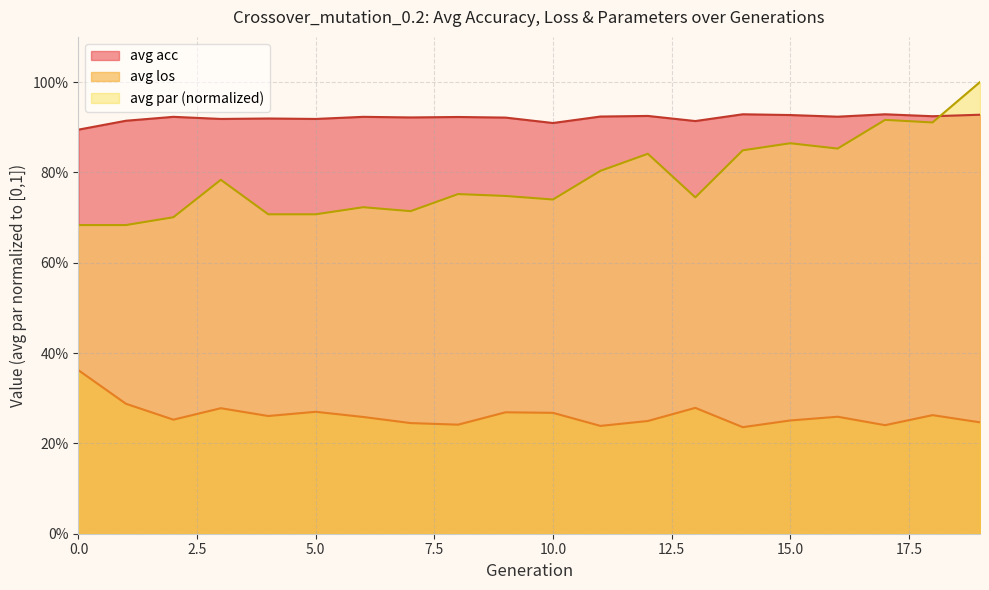

Is it true that avg par equals 1.3 at 18?

False